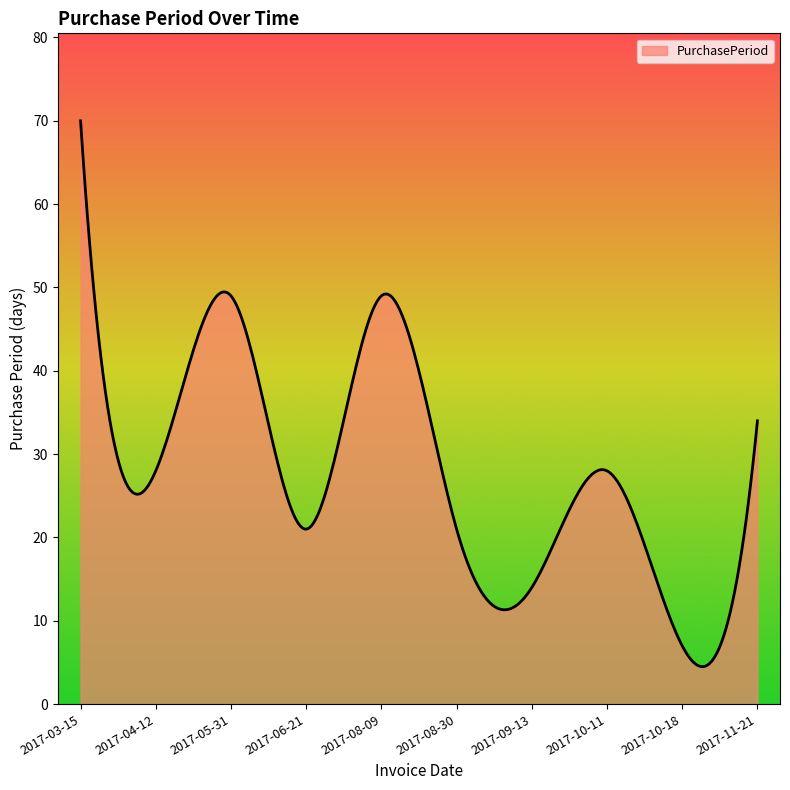

What is the maximum value shown in the chart?

70.0